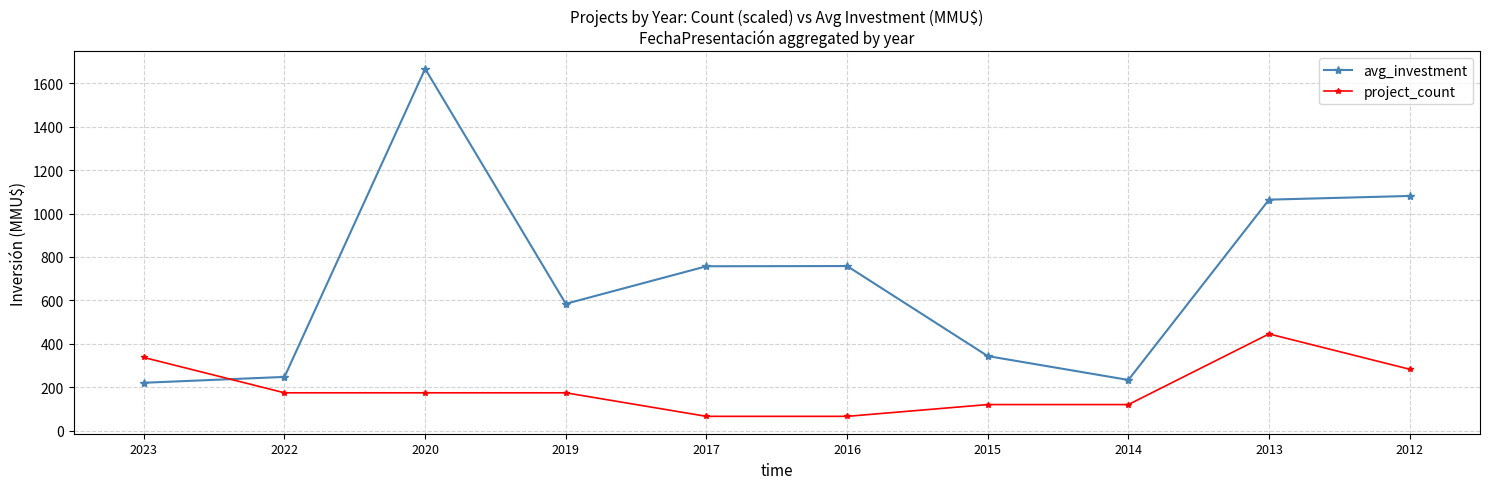

What is the difference between the avg_investment values at 2019 and 2017?

173.0